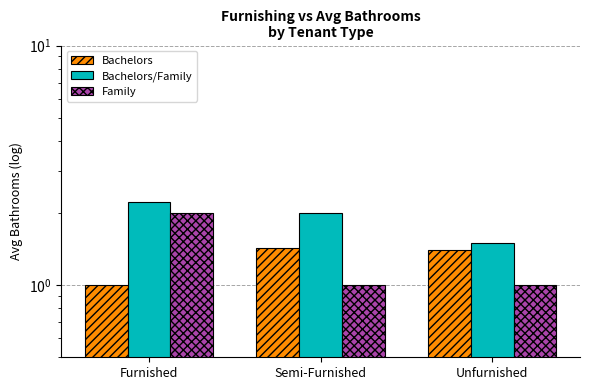

What are all the series names shown in the legend?

Bachelors, Bachelors/Family, Family